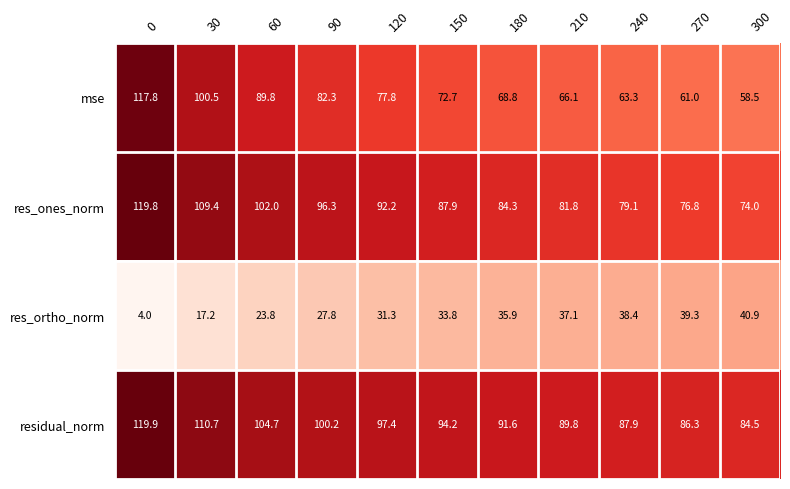

Rank the categories by mse value from lowest to highest.

300, 270, 240, 210, 180, 150, 120, 90, 60, 30, 0